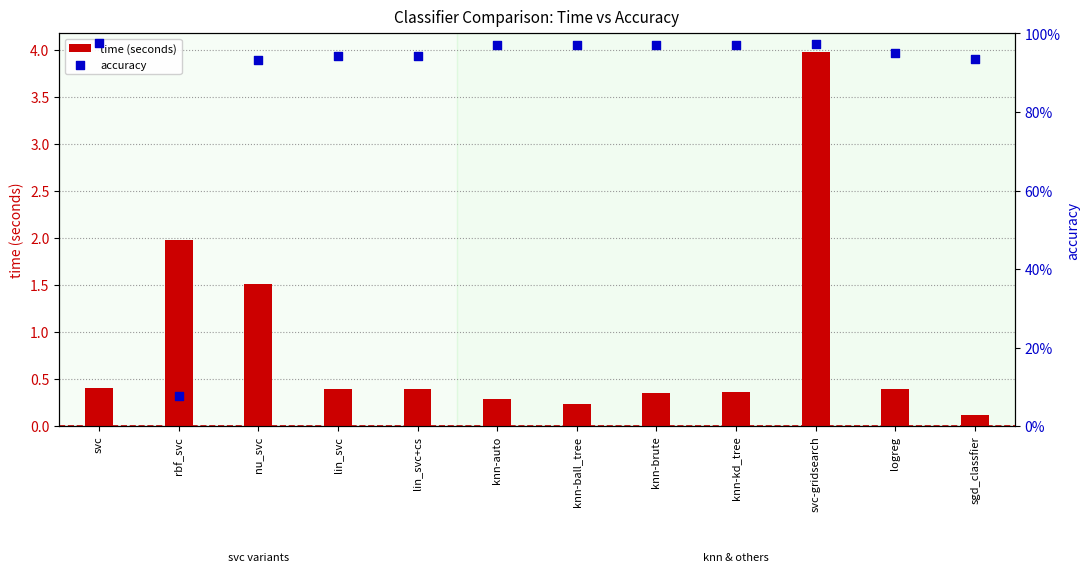

Which series contains the highest Y value?

time (seconds)